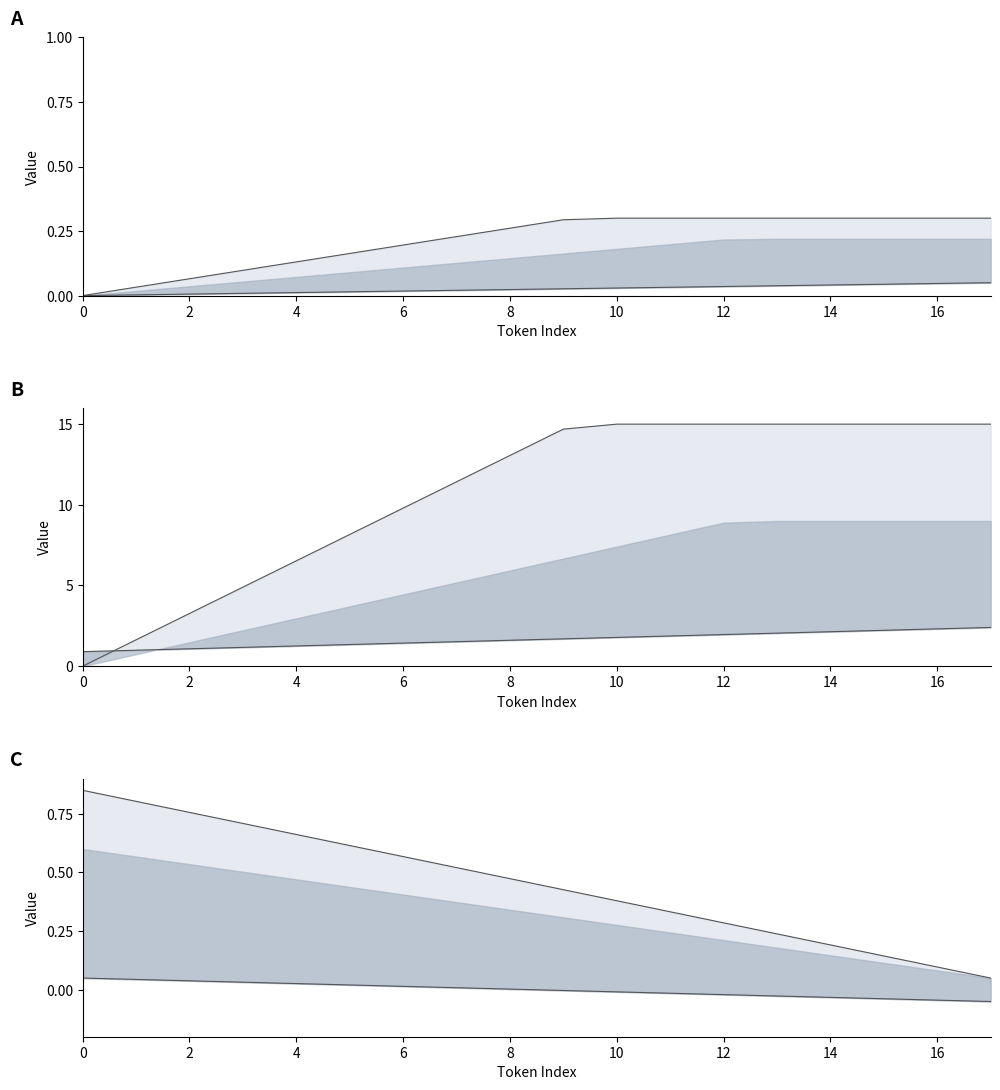

Rank the categories by value from lowest to highest.

0, 1, 2, 3, 4, 5, 6, 7, 8, 9, 10, 11, 12, 13, 14, 15, 16, 17